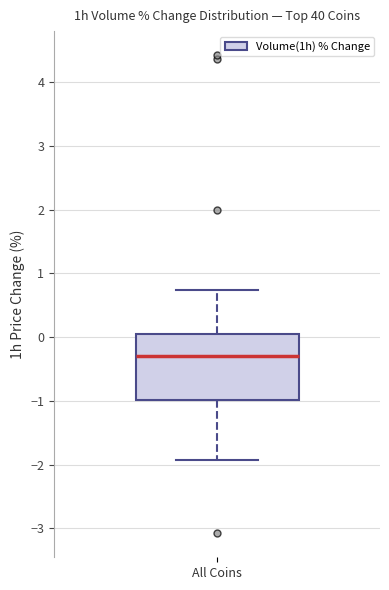

Where is the upper edge of the box for All Coins on the y-axis? The values are not printed on the chart, so give them approximately, as read against the axis.

0.0